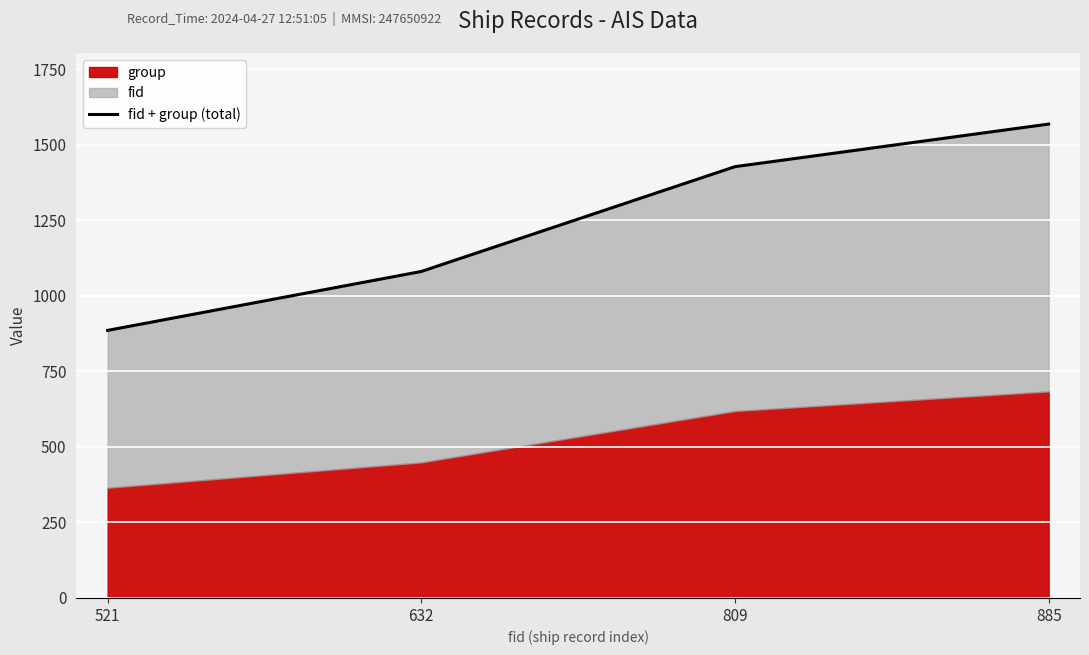

What value does the data have at 632?

1081